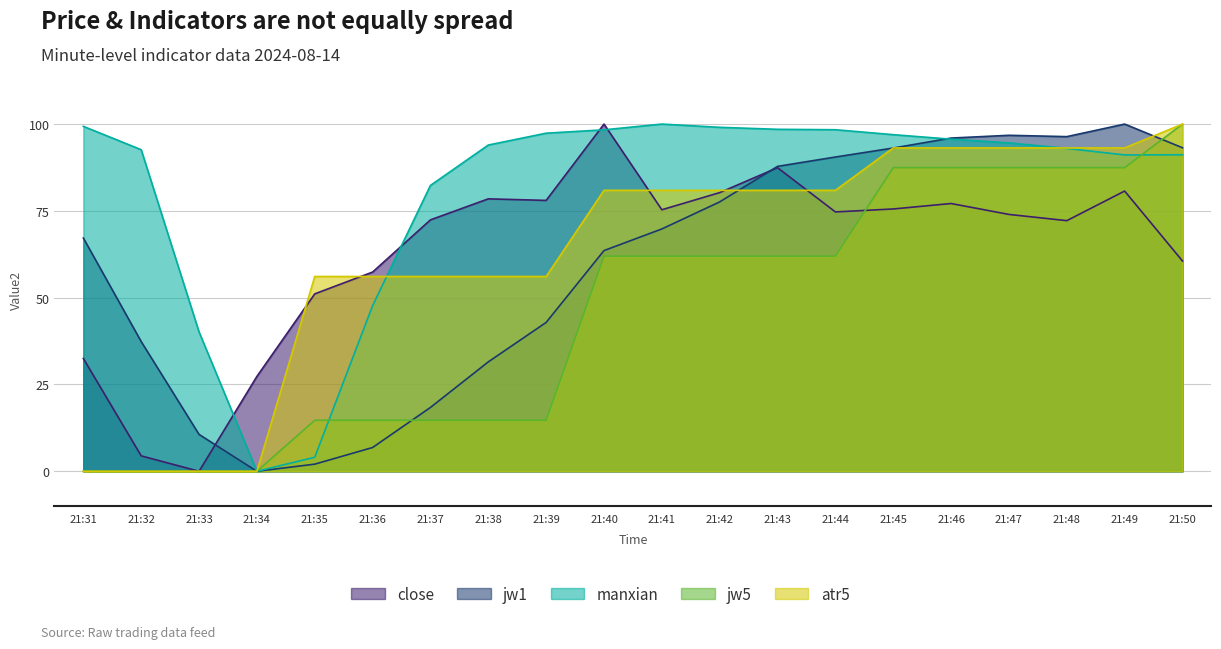

True or false: atr5 has more than 0 interior local peaks.

False